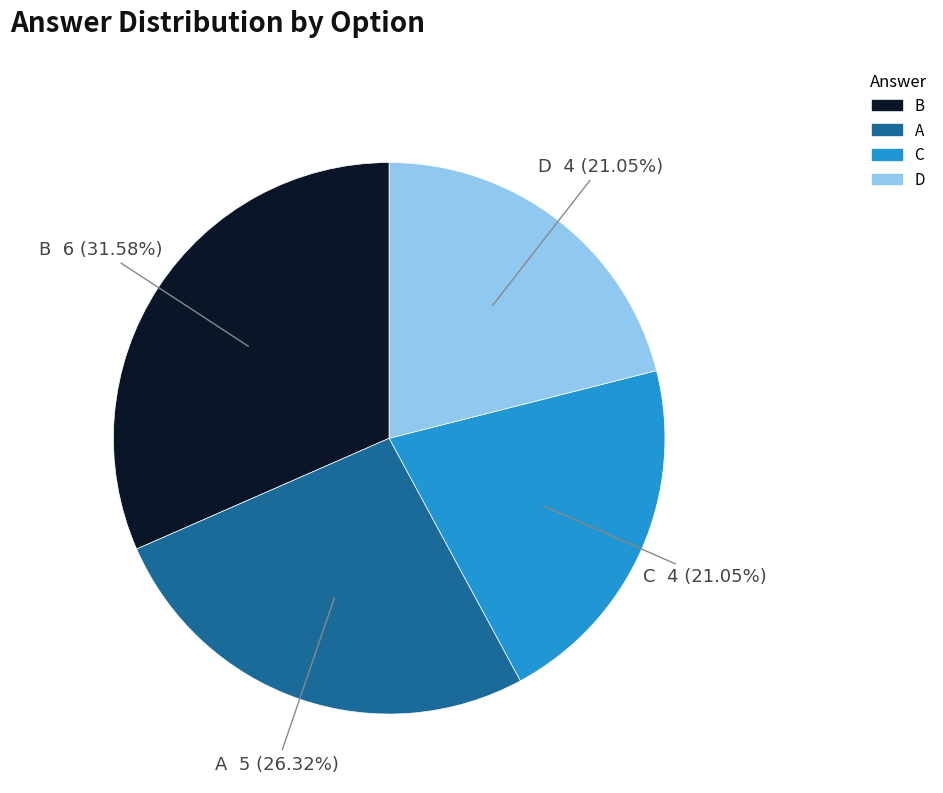

Is there any slice that represents more than half of the pie?

No